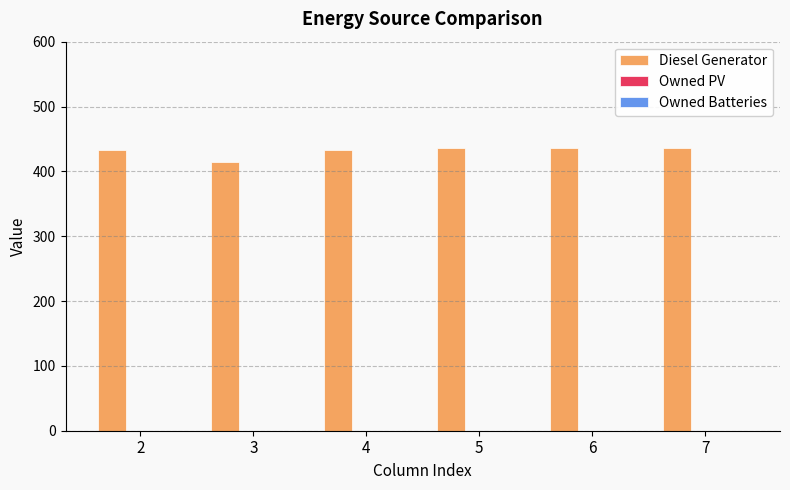

What value does the data have at 5?

436